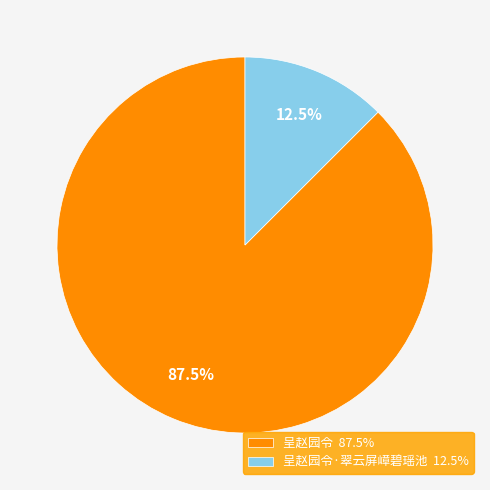

Is there any slice that represents more than half of the pie?

Yes